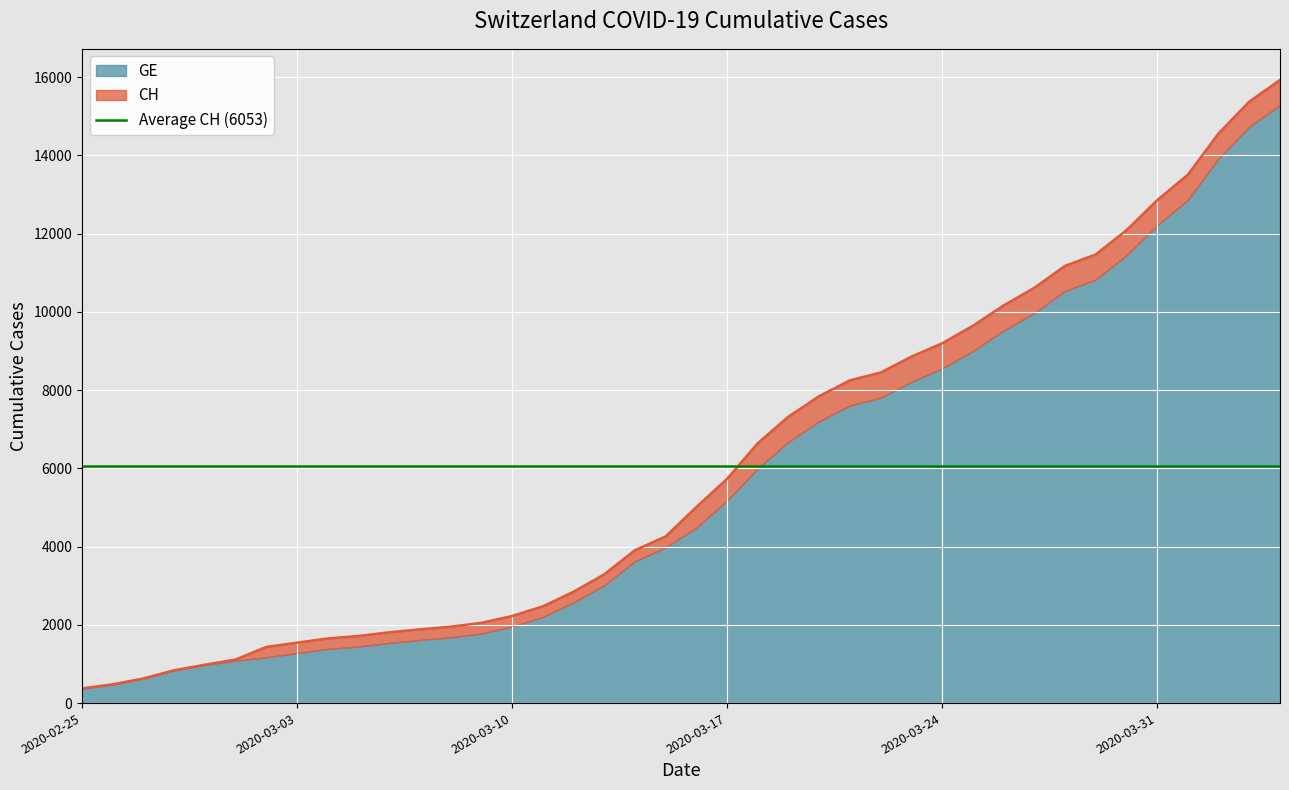

What is the difference between the second highest and minimum values?

15000